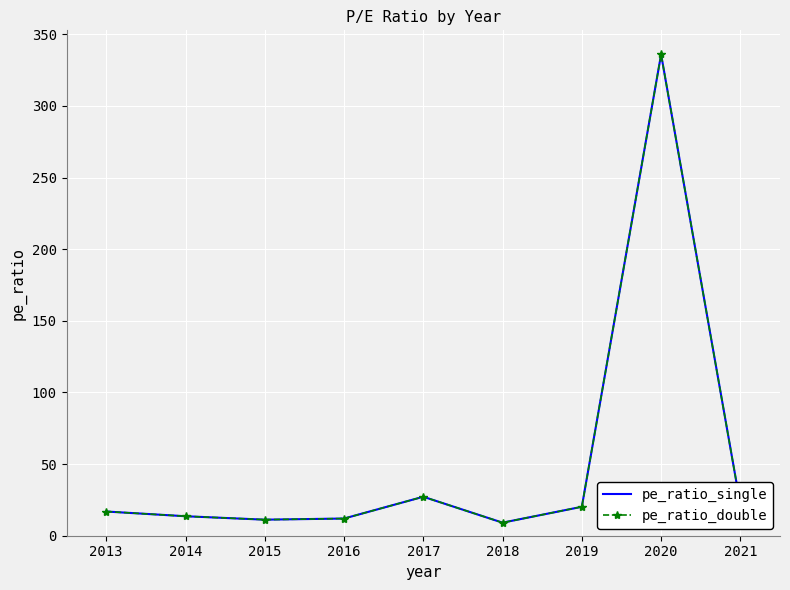

Which has a higher value, 2019 or 2016?

2019